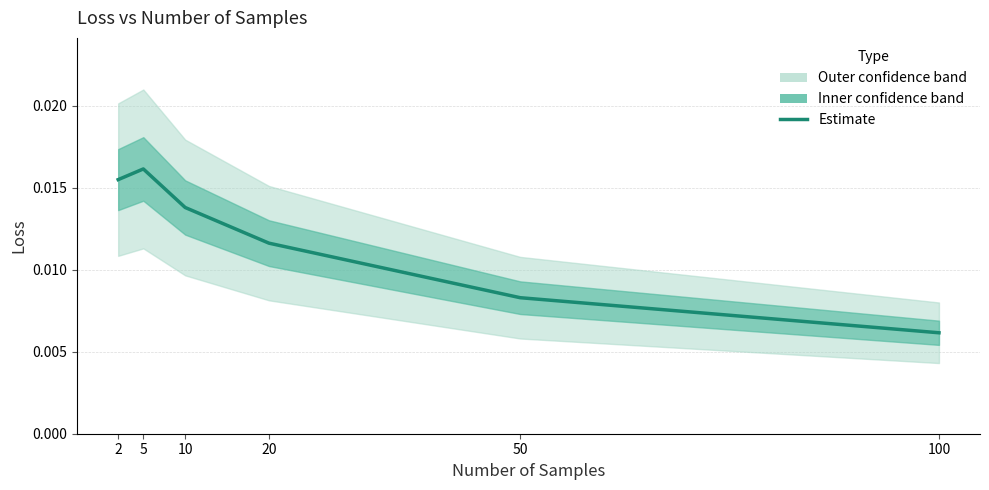

Where is the first local maximum?

5